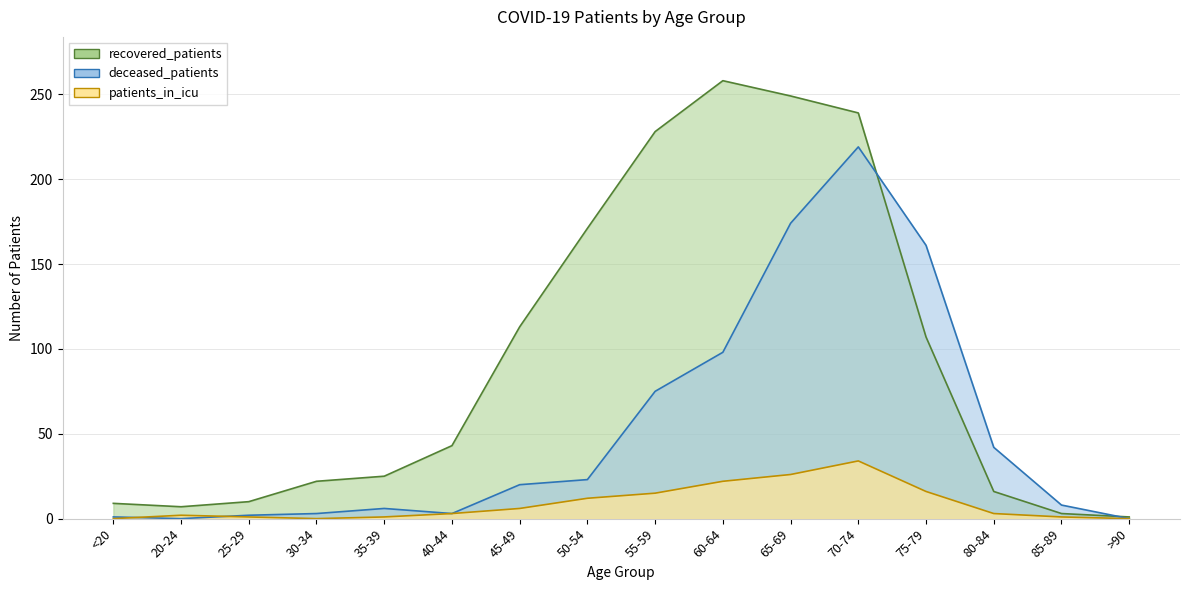

Reading left to right, extract all data points from this chart.

recovered_patients: <20=9	20-24=7	25-29=10	30-34=22	35-39=25	40-44=43	45-49=113	50-54=171	55-59=228	60-64=258	65-69=249	70-74=239	75-79=107	80-84=16	85-89=3	>90=1
deceased_patients: <20=1	20-24=0	25-29=2	30-34=3	35-39=6	40-44=3	45-49=20	50-54=23	55-59=75	60-64=98	65-69=174	70-74=219	75-79=161	80-84=42	85-89=8	>90=0
patients_in_icu: <20=0	20-24=2	25-29=1	30-34=0	35-39=1	40-44=3	45-49=6	50-54=12	55-59=15	60-64=22	65-69=26	70-74=34	75-79=16	80-84=3	85-89=1	>90=0